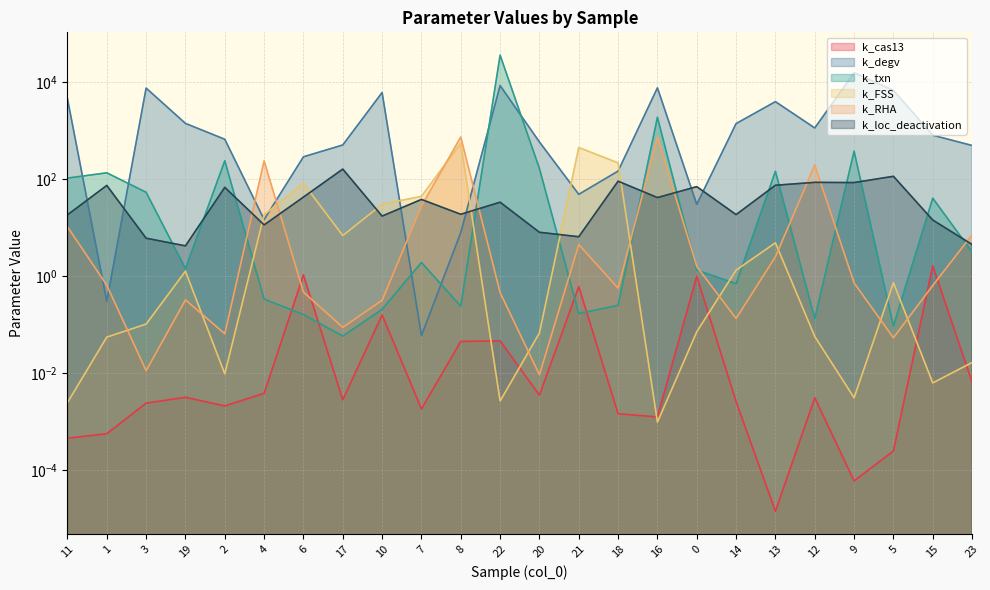

List the labels in order of k_loc_deactivation value, largest first.

17, 5, 18, 12, 9, 13, 1, 0, 2, 6, 16, 7, 22, 8, 14, 11, 10, 15, 4, 20, 21, 3, 23, 19